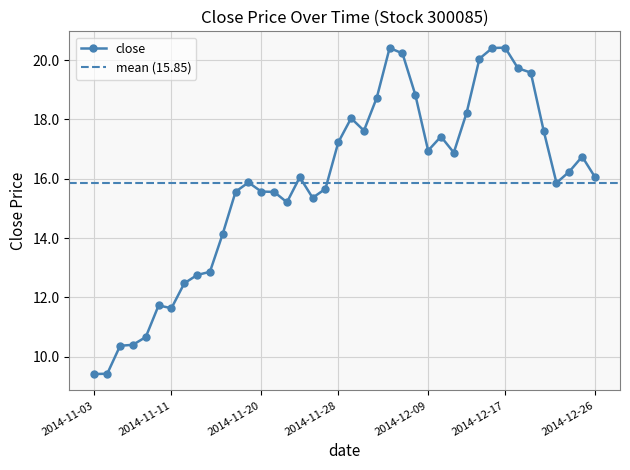

What is the value of the 9th point from the left?

12.8